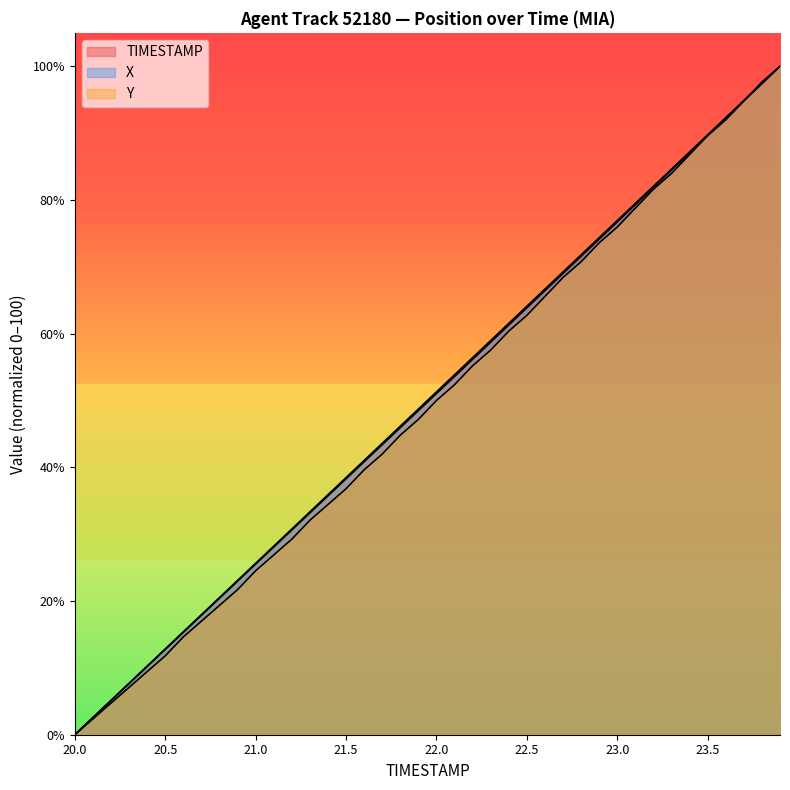

What position from the right is 22.9?

11